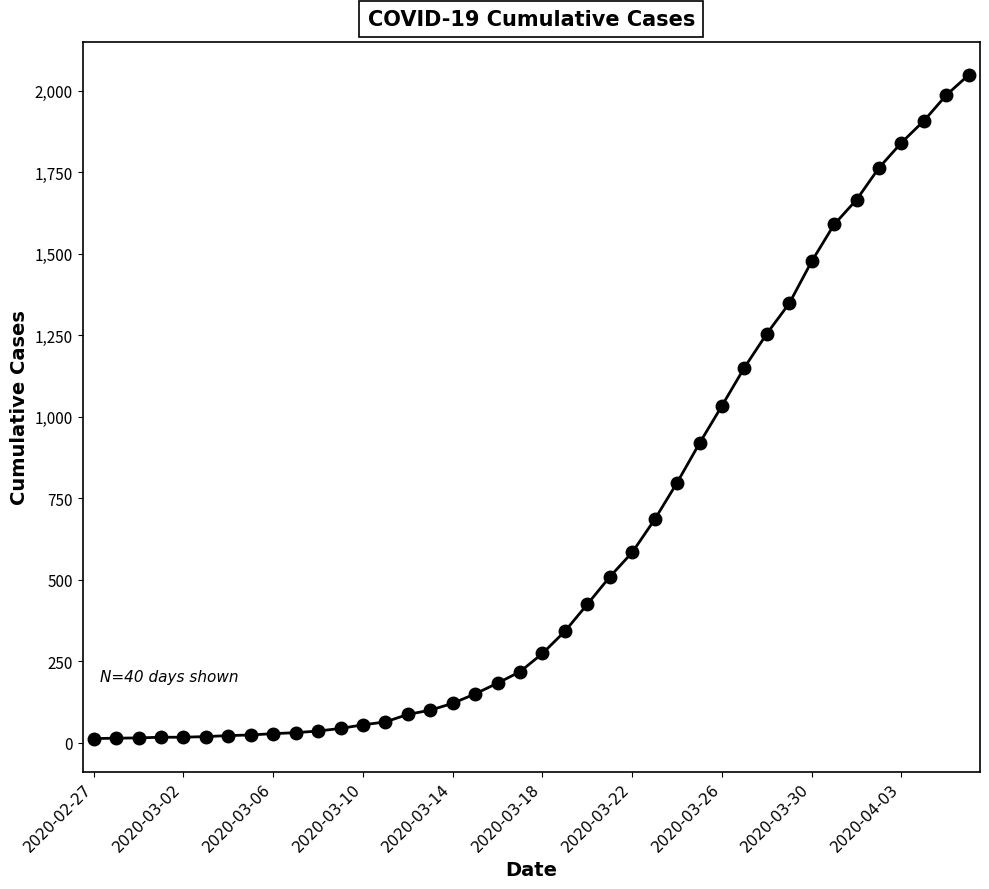

What is the greatest value displayed?

2049